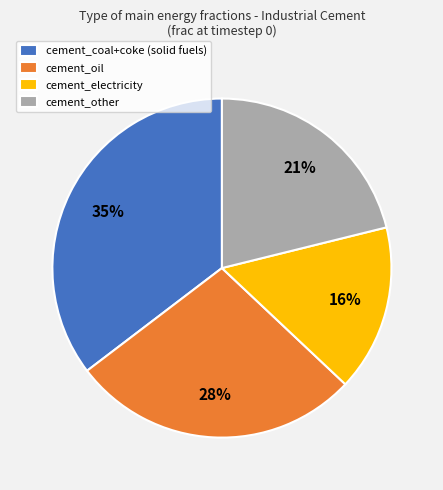

Is there a majority slice in this chart?

No